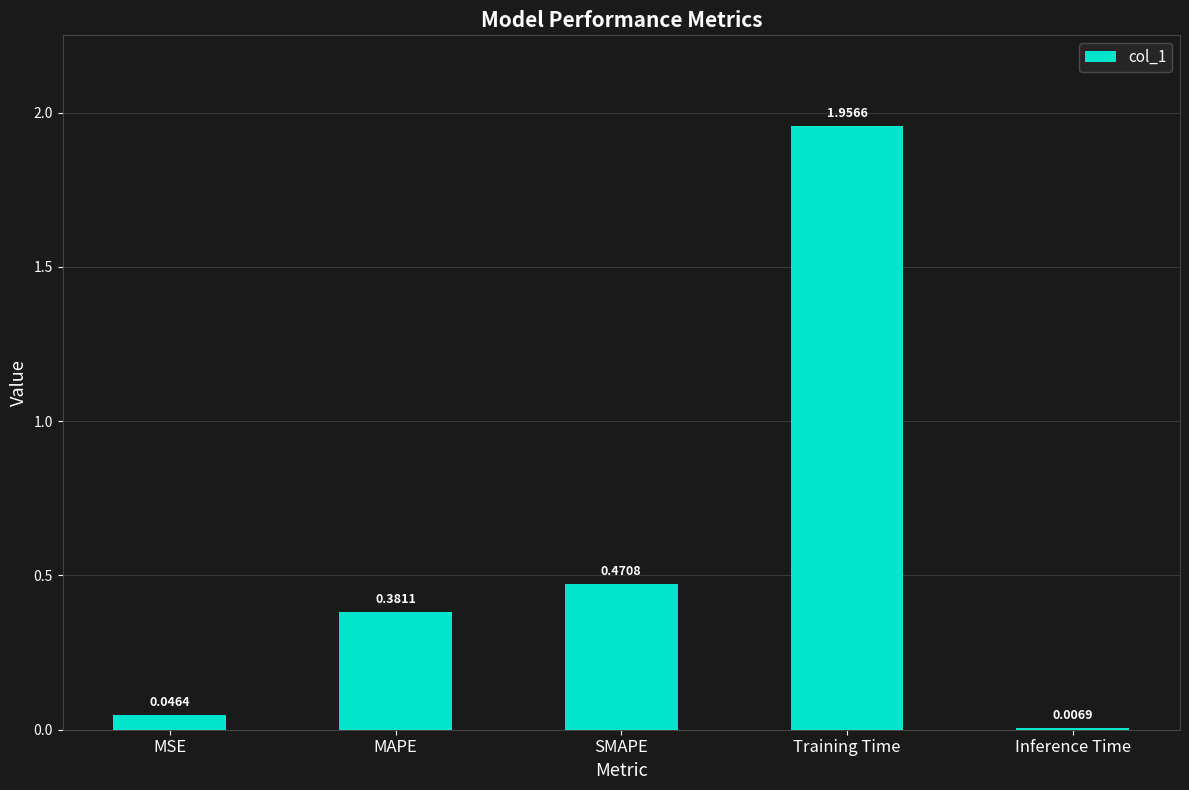

What is the label of the 5th bar from the right?

MSE